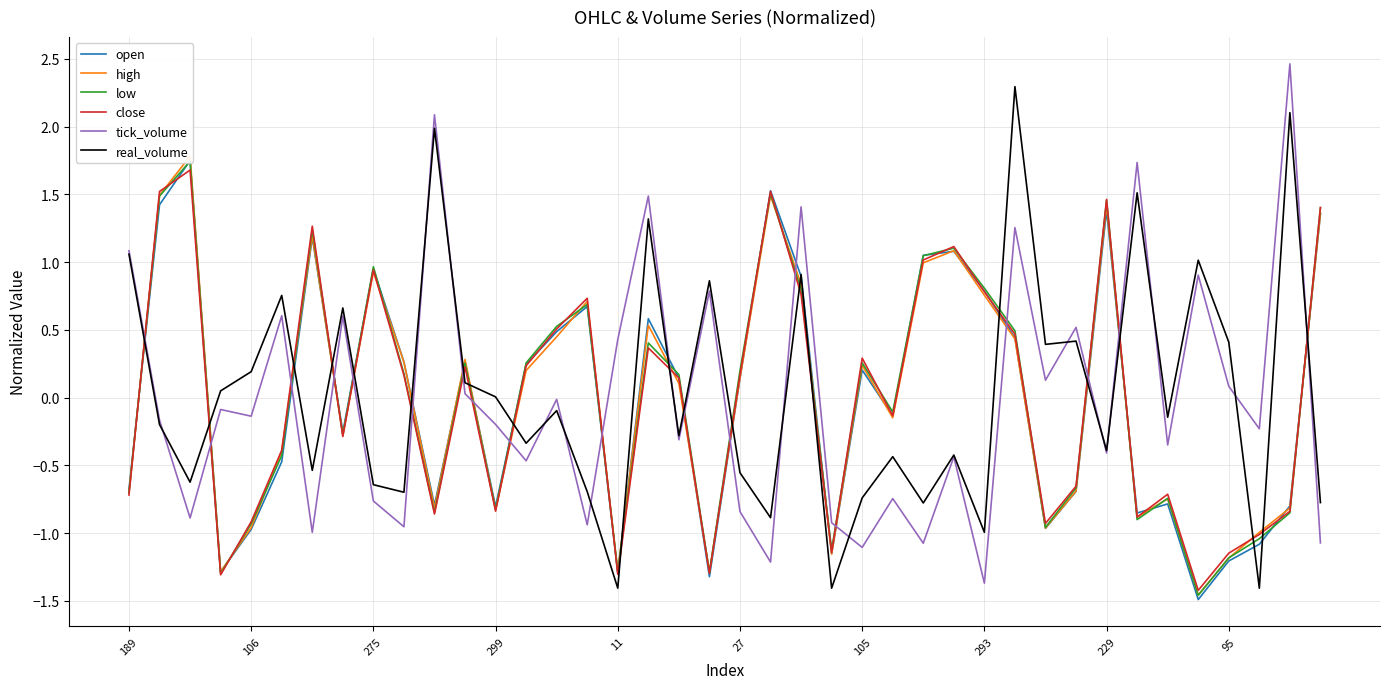

Rank the series by their maximum value, from highest to lowest.

tick_volume, real_volume, high, open, low, close